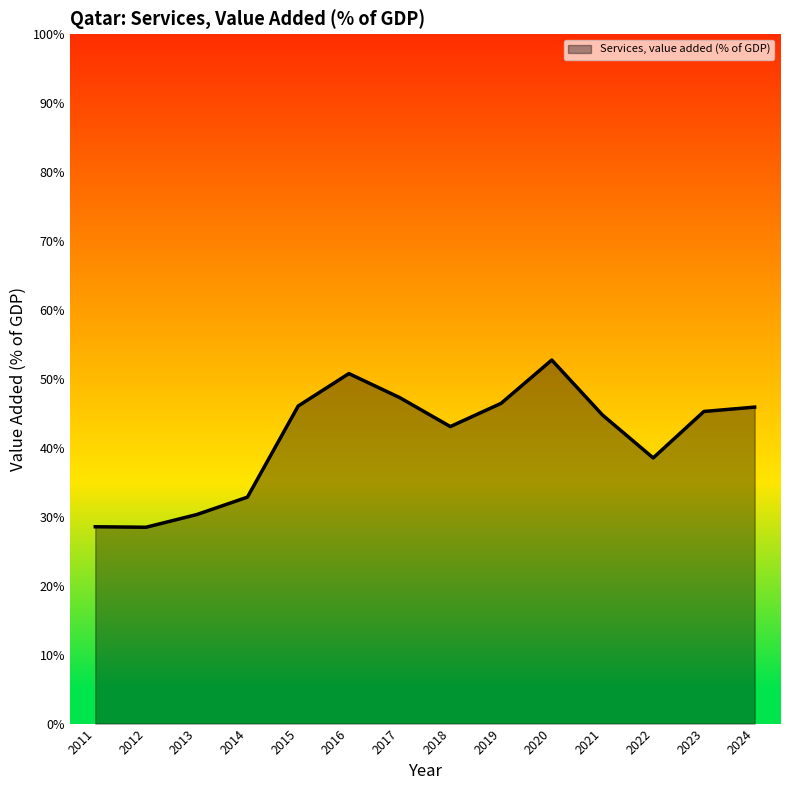

Approximately how many times larger is the value at 2013 compared to 2016?

0.6